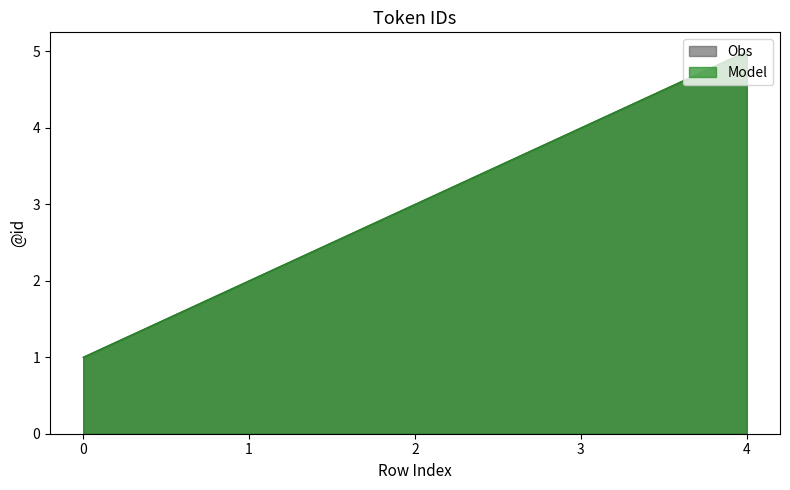

What is the value of the Model point at the 4th from the left?

4